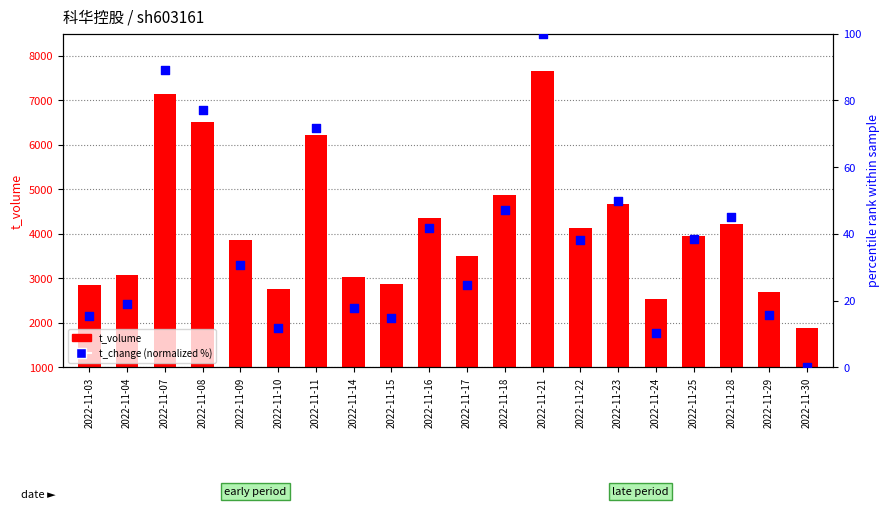

Which series reaches the maximum Y coordinate?

t_volume